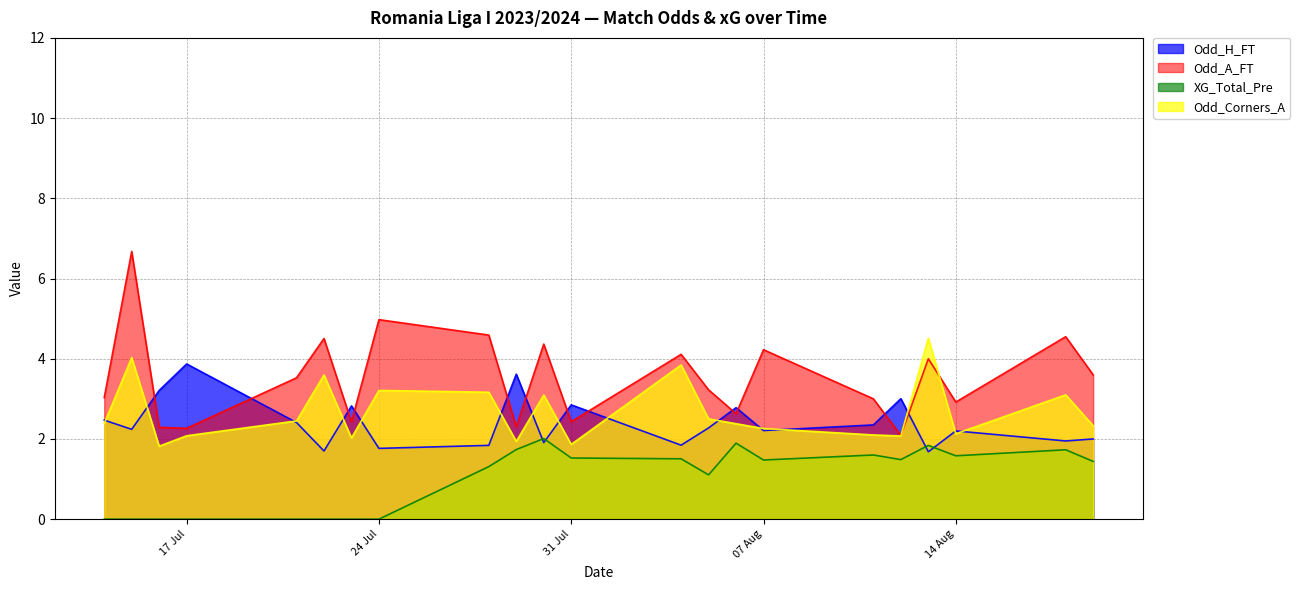

List the series in order of their peak value, lowest first.

XG_Total_Pre, Odd_H_FT, Odd_Corners_A, Odd_A_FT